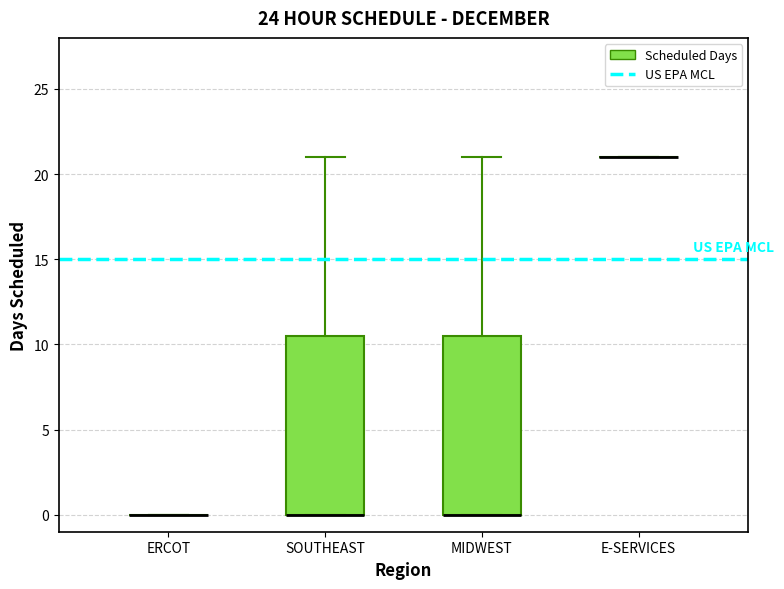

Reading left to right, read every box against the y-axis: the position of its median line, the range the box covers, and the ends of its whiskers. The values are not printed on the chart, so give them approximately, as read against the axis.

ERCOT: box collapsed to a line at 0.0, whiskers 0.0 to 0.0
SOUTHEAST: median 0.0 (drawn on the box's lower edge), box 0.0 to 10.5, whiskers 0.0 to 21.0
MIDWEST: median 0.0 (drawn on the box's lower edge), box 0.0 to 10.5, whiskers 0.0 to 21.0
E-SERVICES: box collapsed to a line at 21.0, whiskers 21.0 to 21.0